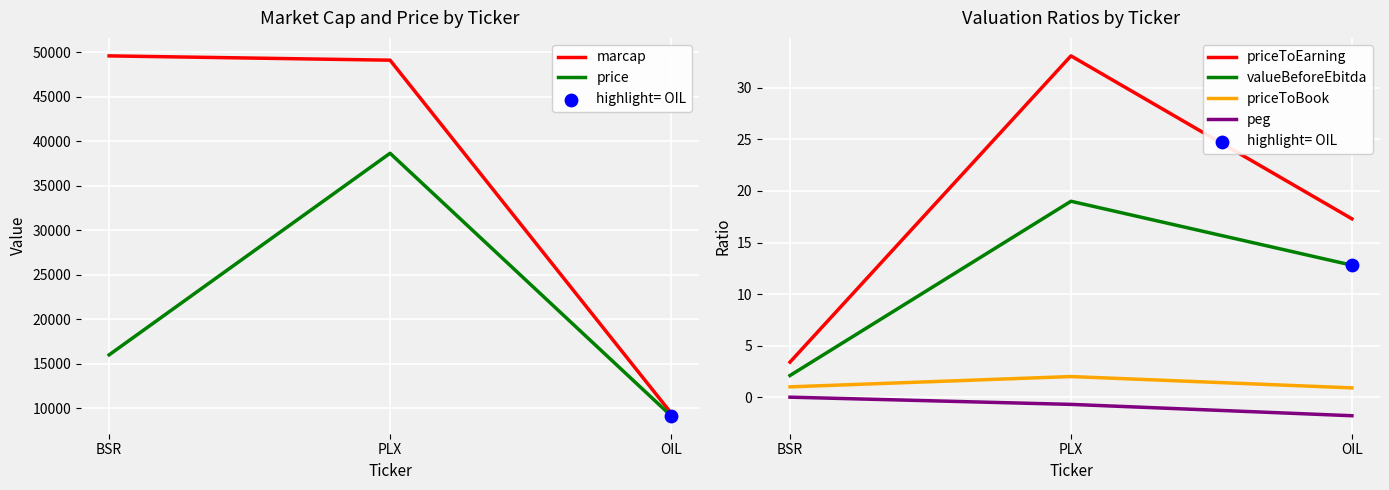

Which series has the largest total across all categories?

marcap